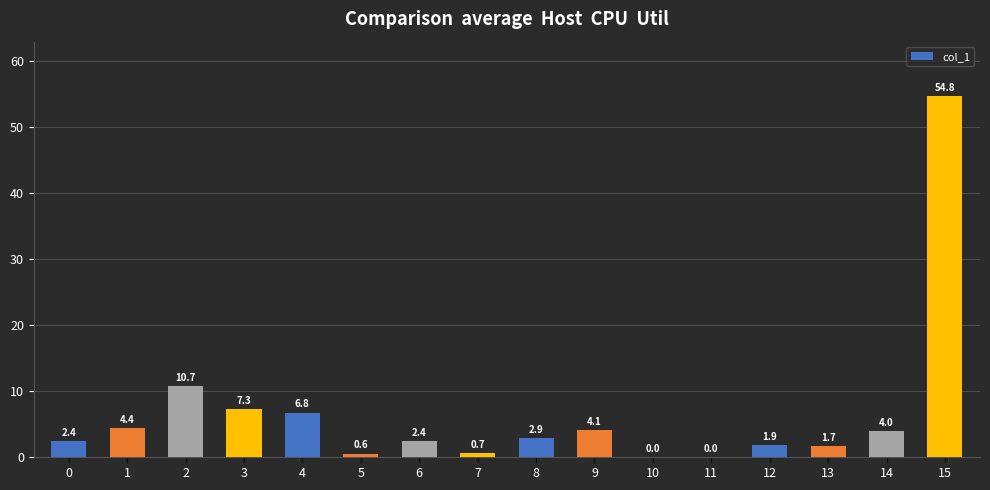

What is the maximum value shown in the chart?

54.8